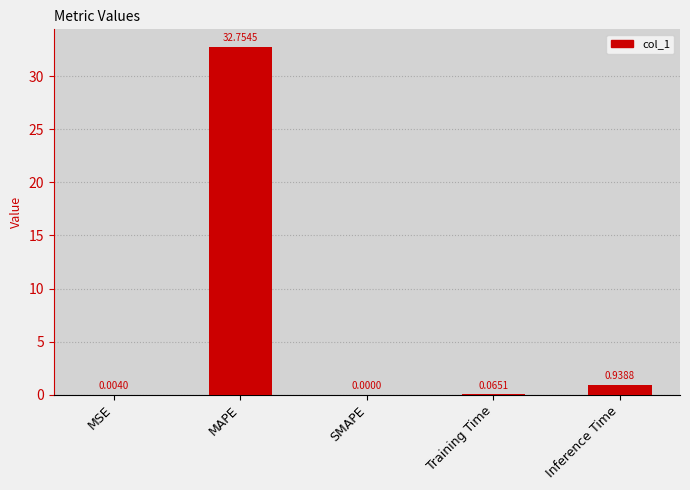

What is the sum of all values?

33.8